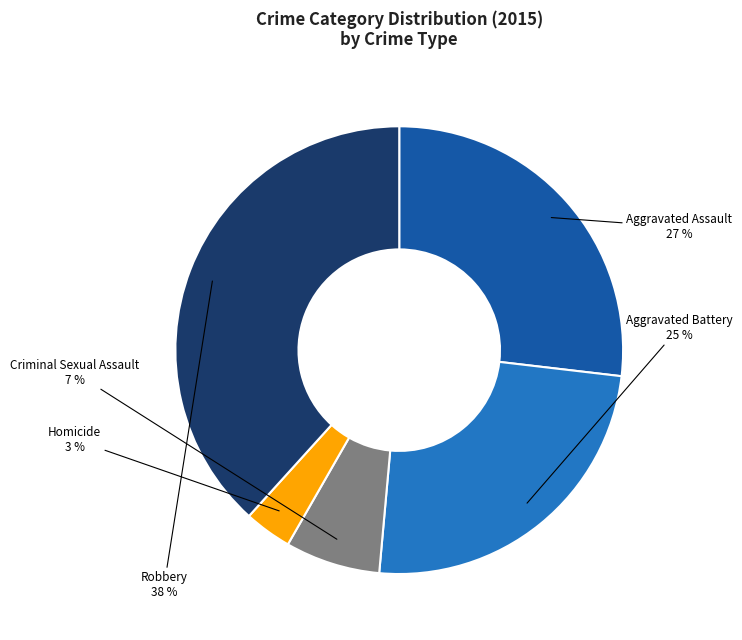

True or false: Criminal Sexual Assault accounts for 7% of the total.

True